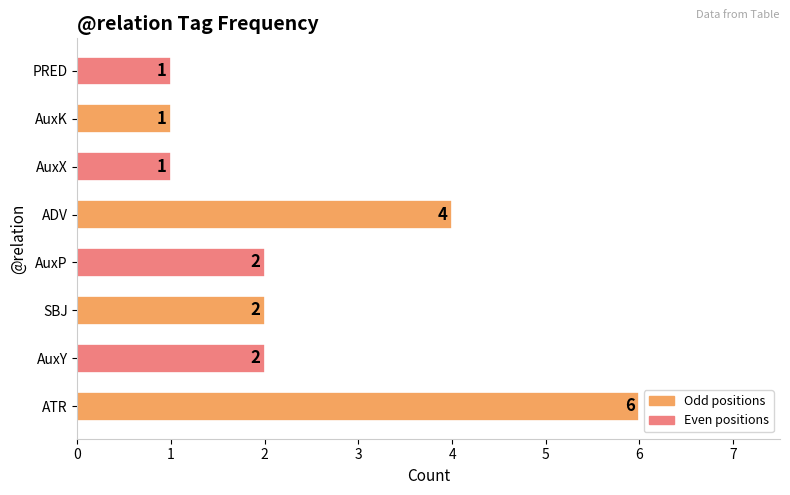

Reading top to bottom, list all the values displayed in this chart.

1	1	1	4	2	2	2	6